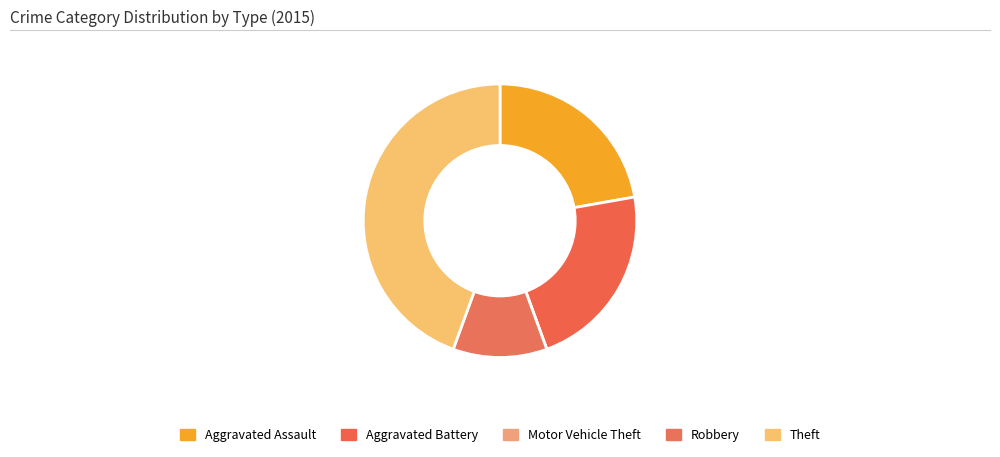

What percentage do Theft and Aggravated Battery together represent?

66.7%